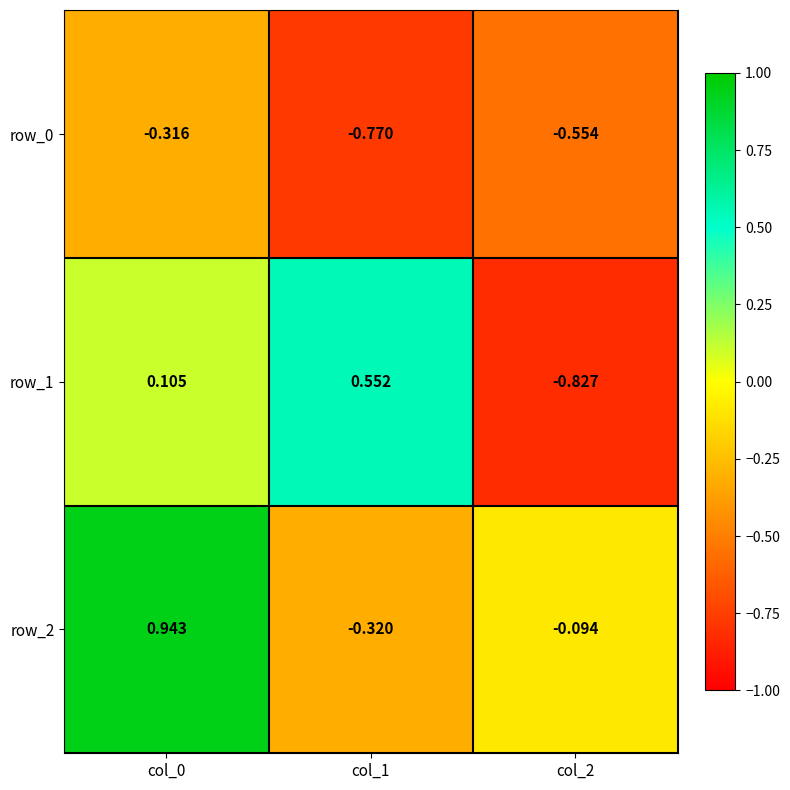

What is the average value of the row_2 series?

0.2